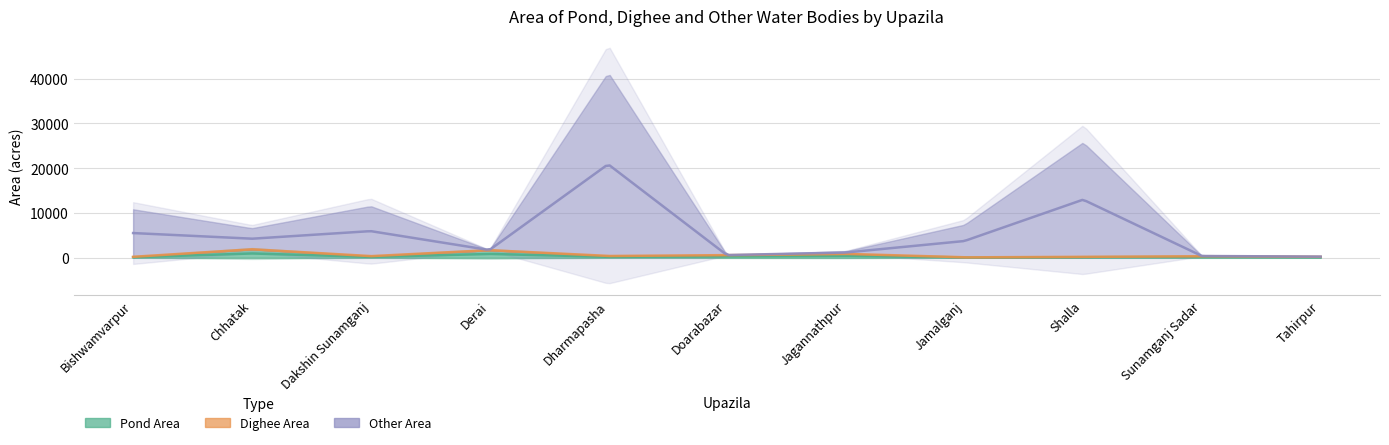

What is the average value of the Pond Area series?

602.7